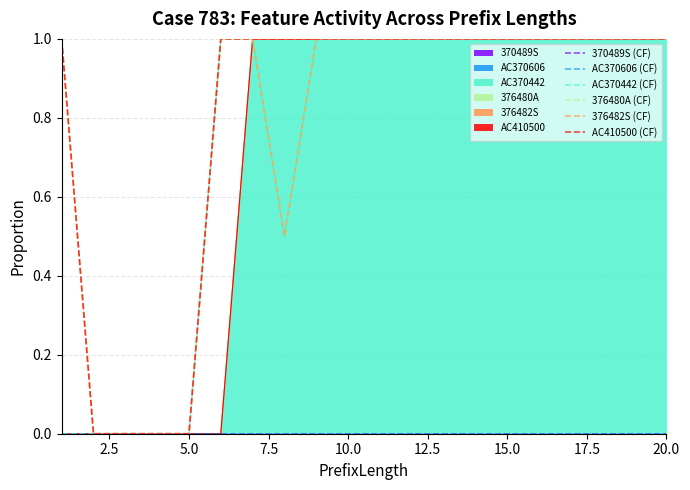

What is the average value of the 376482S (CF) series?

0.8